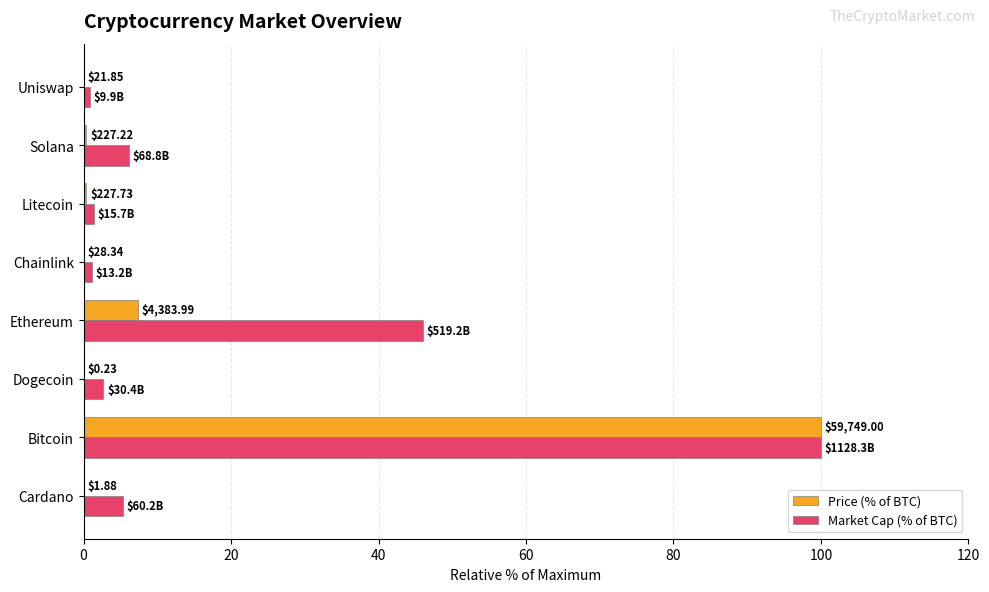

Reading right to left, transcribe all the data shown in this chart.

Price (% of BTC): 0.0	0.4	0.4	0.0	7.3	0.0	100.0	0.0
Market Cap (% of BTC): 0.9	6.1	1.4	1.2	46.0	2.7	100.0	5.3